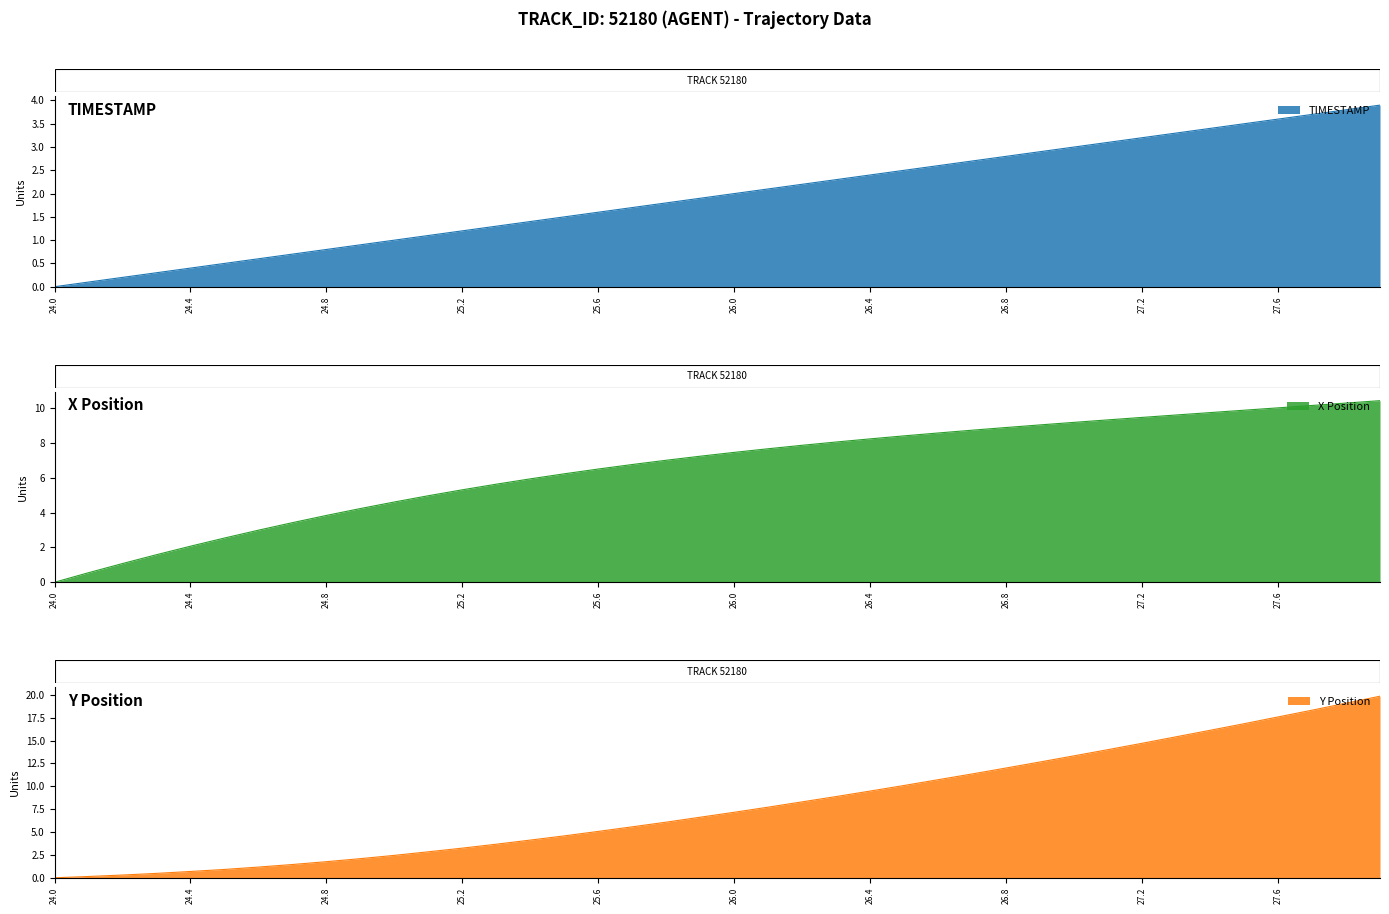

Which series changed the most between 24.5 and 24.8?

X